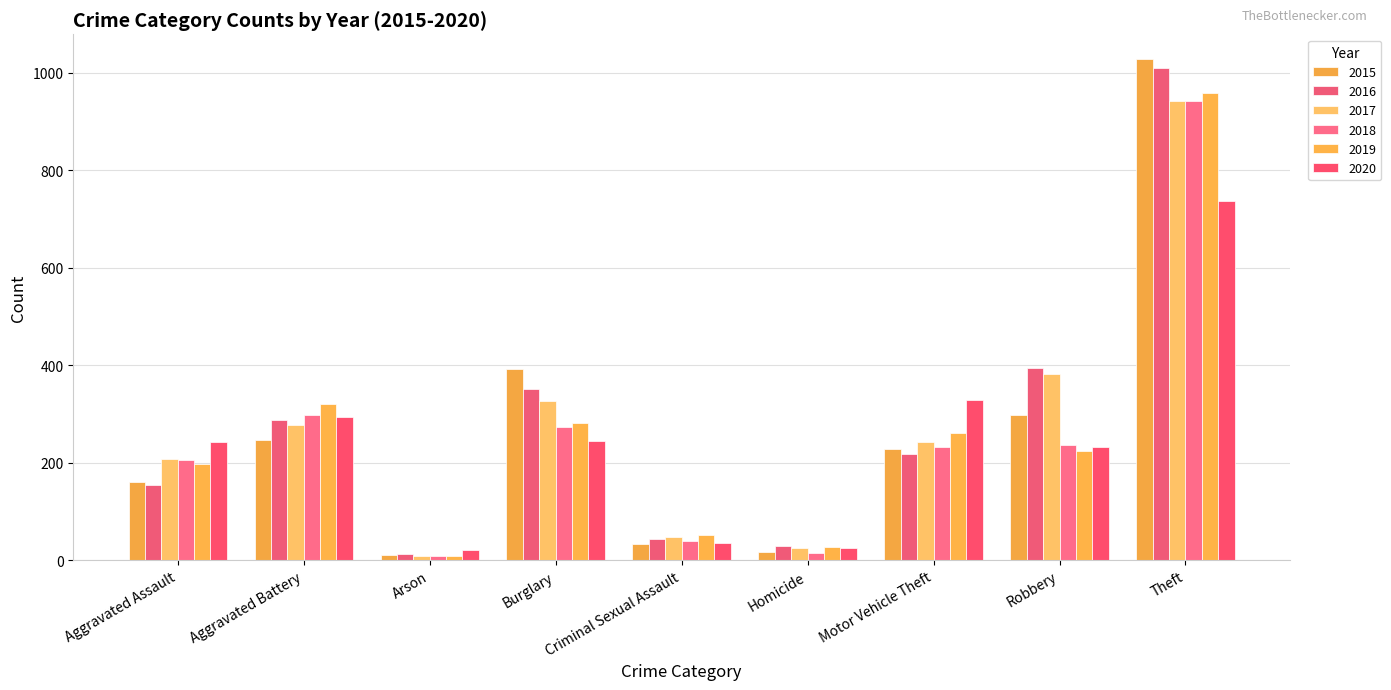

Reading left to right, list all the values displayed in this chart.

2015: 160	246	11	393	34	17	228	297	1027
2016: 154	288	13	352	43	29	218	394	1009
2017: 207	277	9	327	47	24	243	381	941
2018: 206	297	9	273	40	15	232	237	941
2019: 197	321	8	281	51	27	260	224	959
2020: 242	294	20	245	36	24	328	233	736